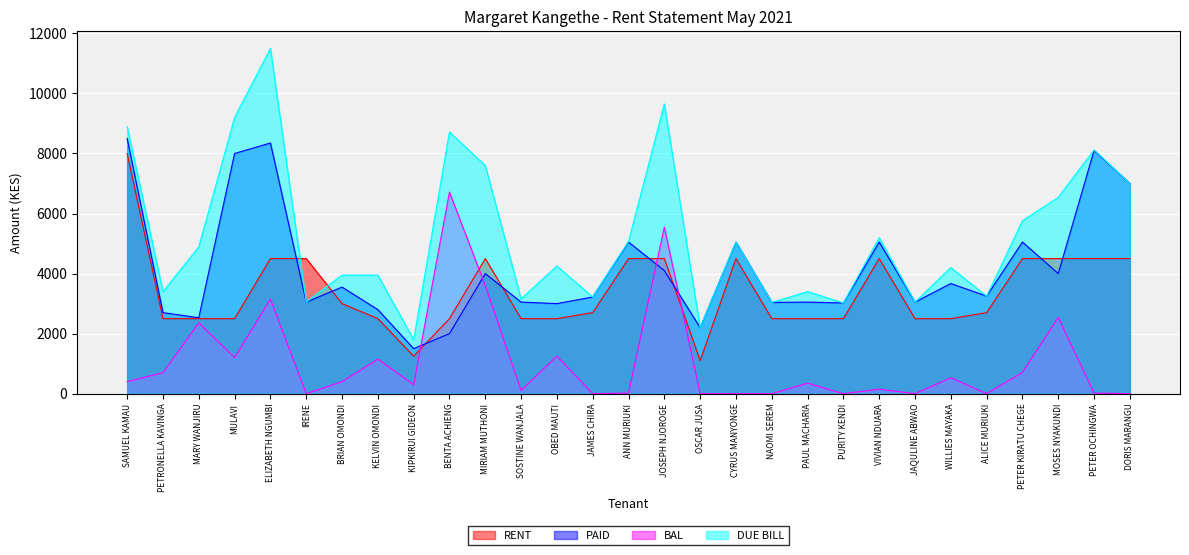

At which category is the sum across all series the highest?

ELIZABETH NGUMBI